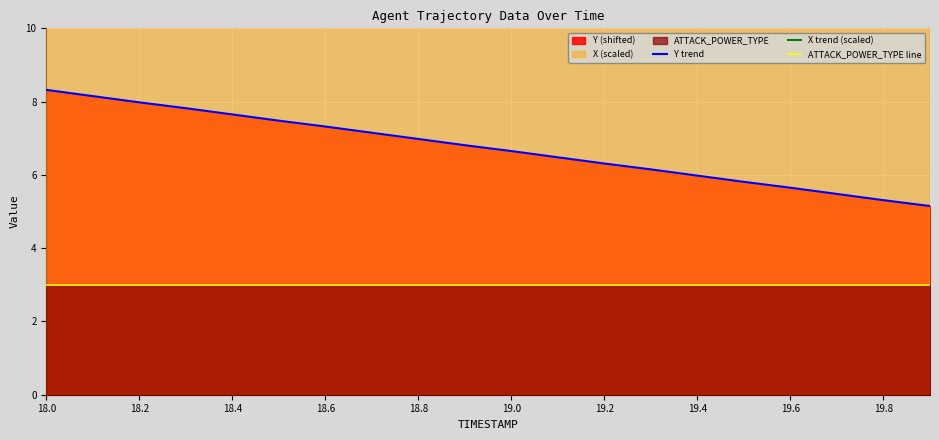

What is the average value of the X trend (scaled) series?

20.2